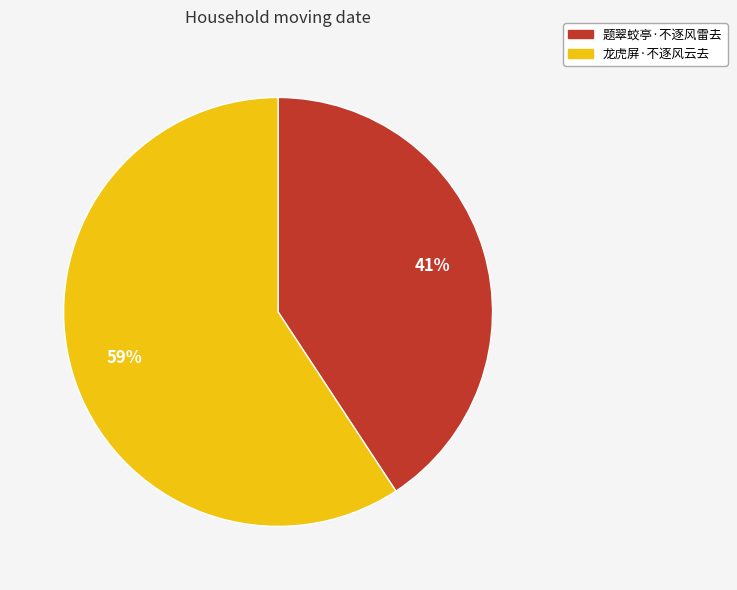

What percentage is the 题翠蛟亭·不逐风雷去 slice, to the nearest percent?

41%